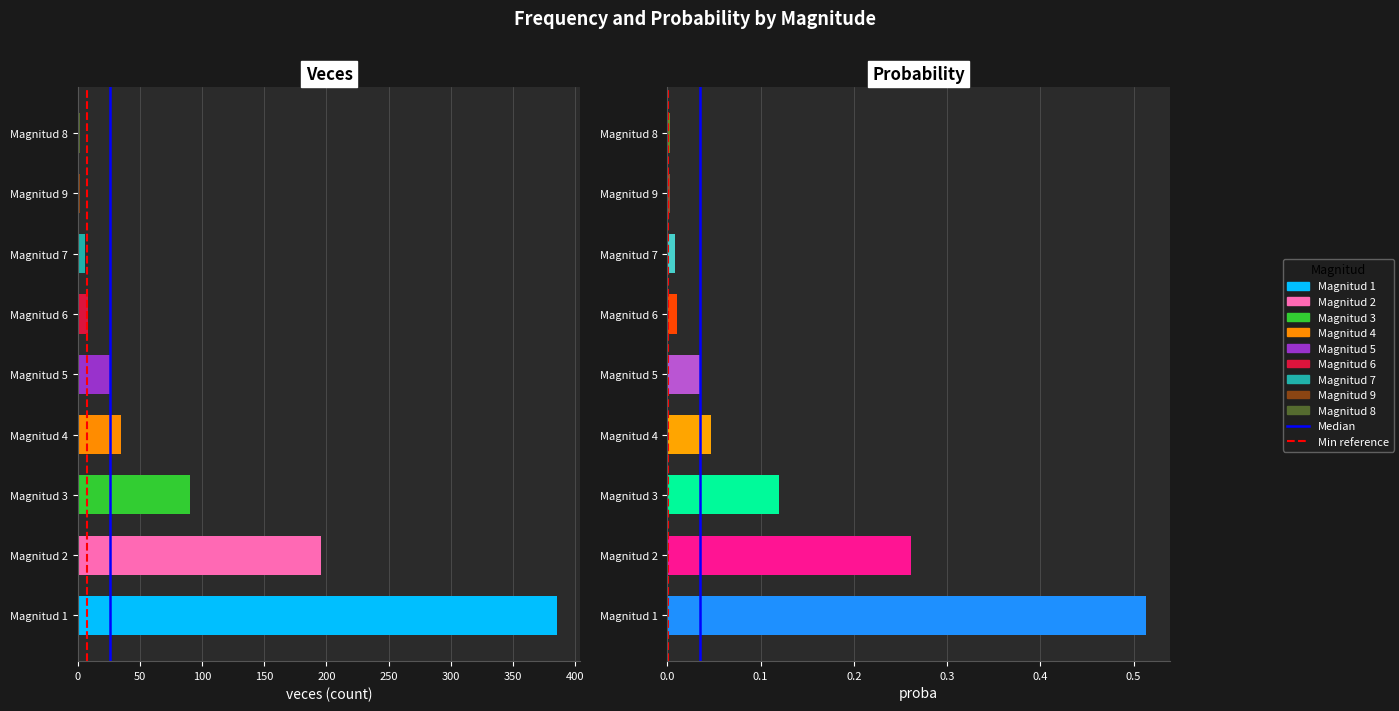

How many bars are there in each group?

2